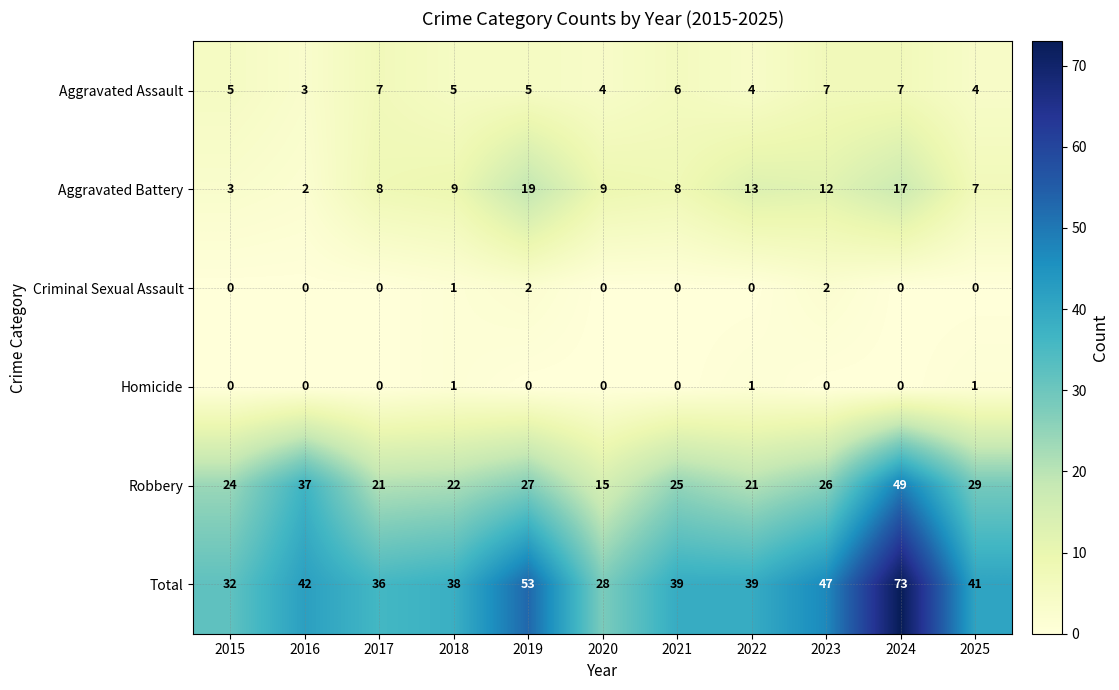

Which series has the largest total across all categories?

Total